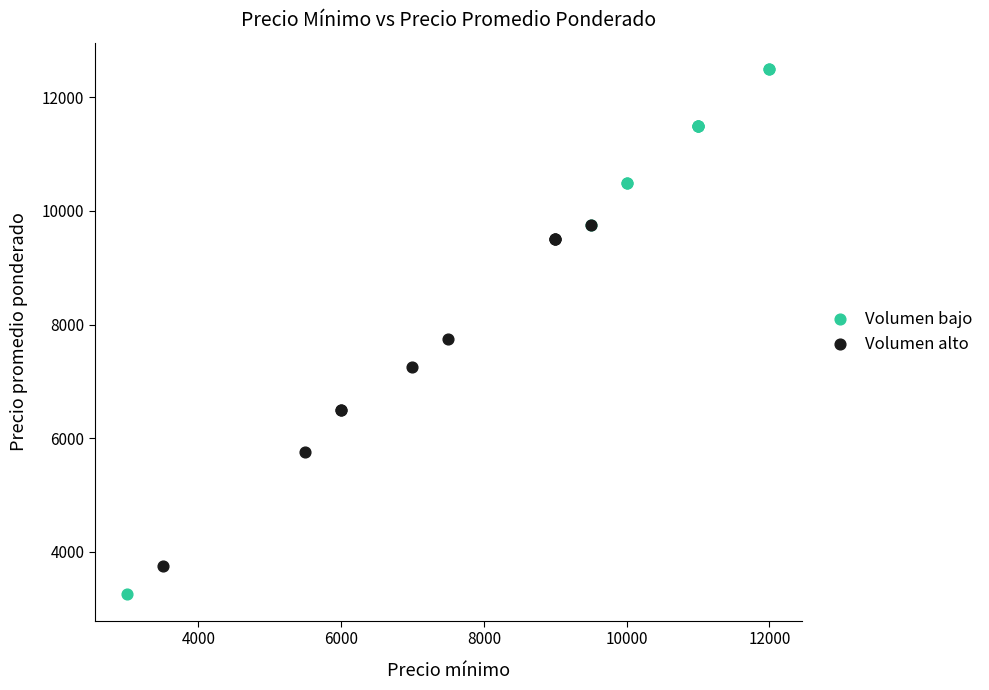

Which series contains the highest Y value?

Volumen bajo